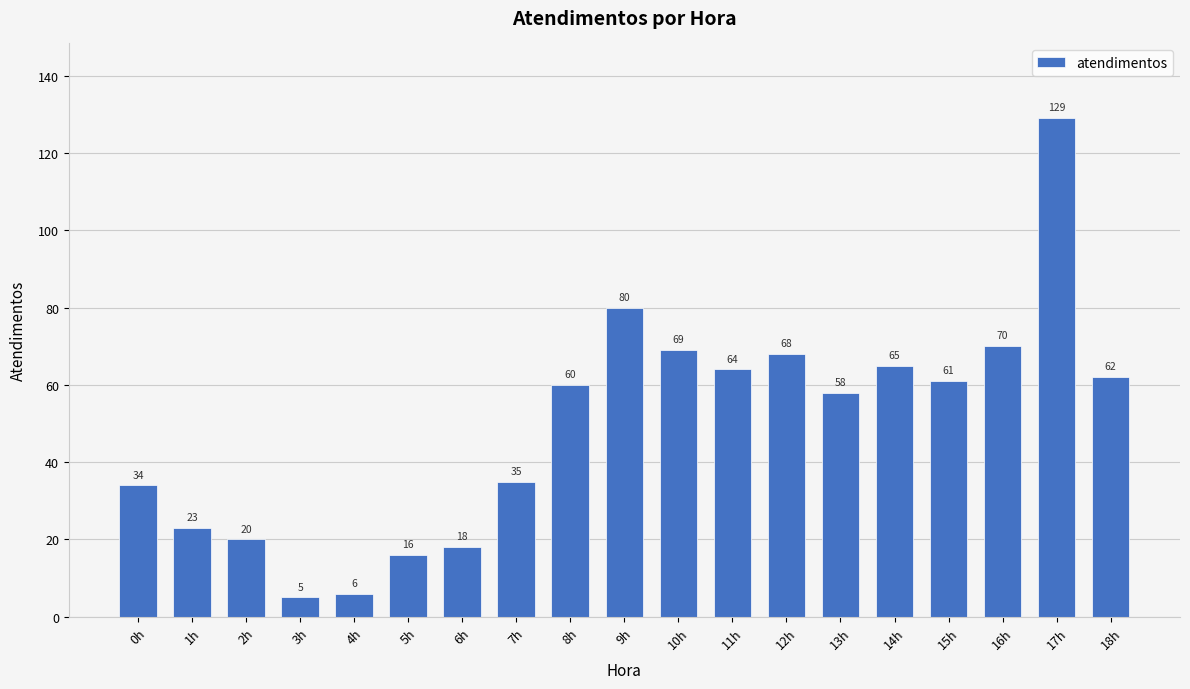

What is the maximum value shown in the chart?

129